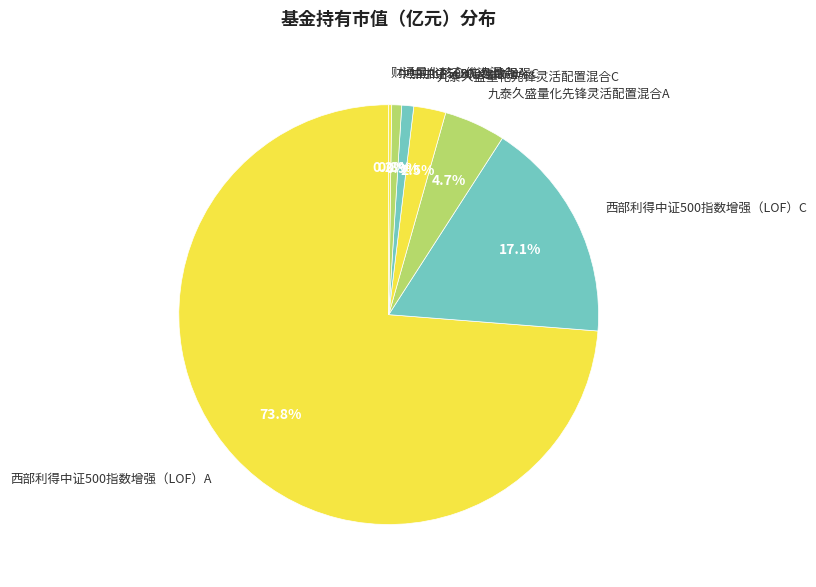

What portion of the pie excludes 九泰久盛量化先锋灵活配置混合A?

95.3%